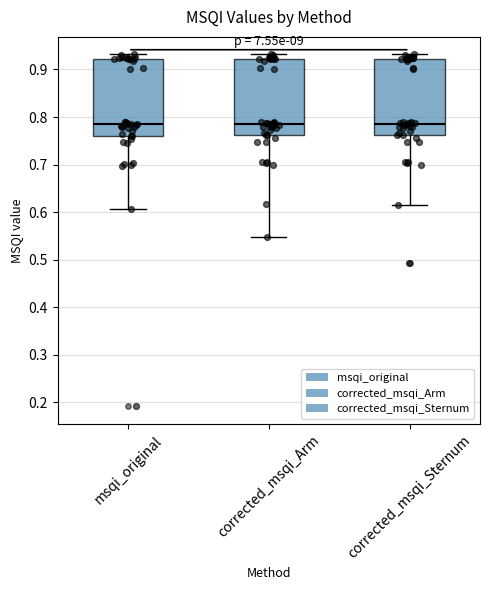

Where is the upper edge of the box for corrected_msqi_Sternum on the y-axis? The values are not printed on the chart, so give them approximately, as read against the axis.

0.92